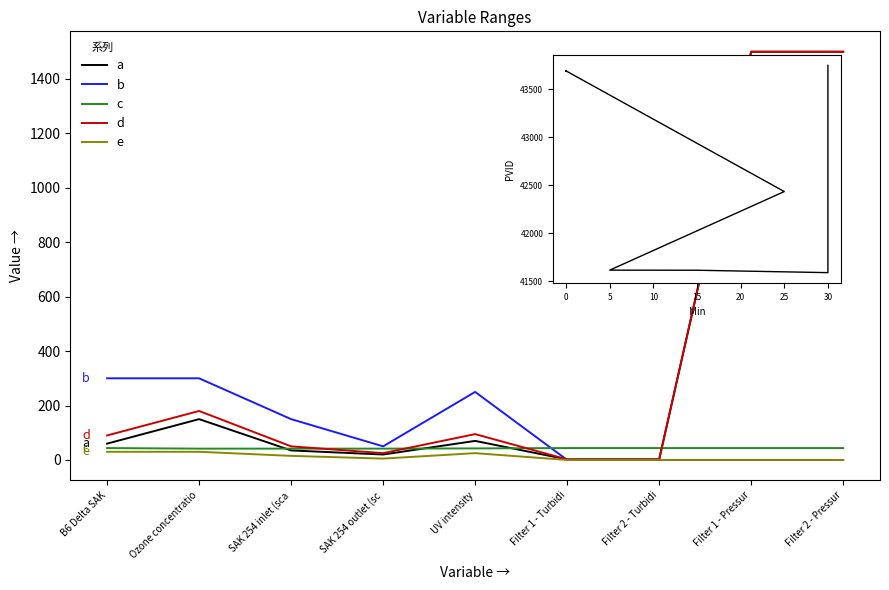

What is the maximum value shown in the chart?

43748.0